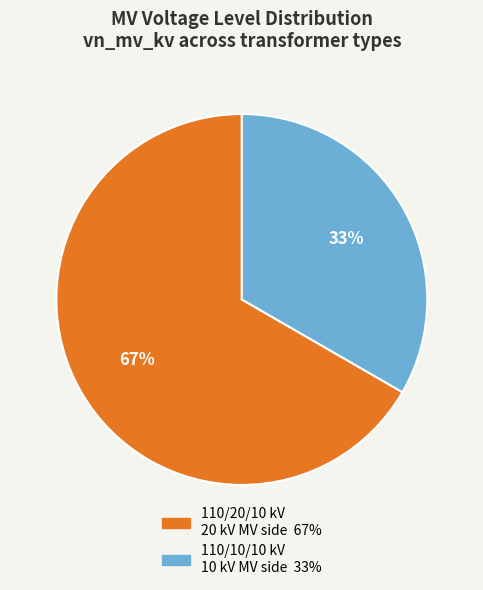

Is there any slice that represents more than half of the pie?

Yes